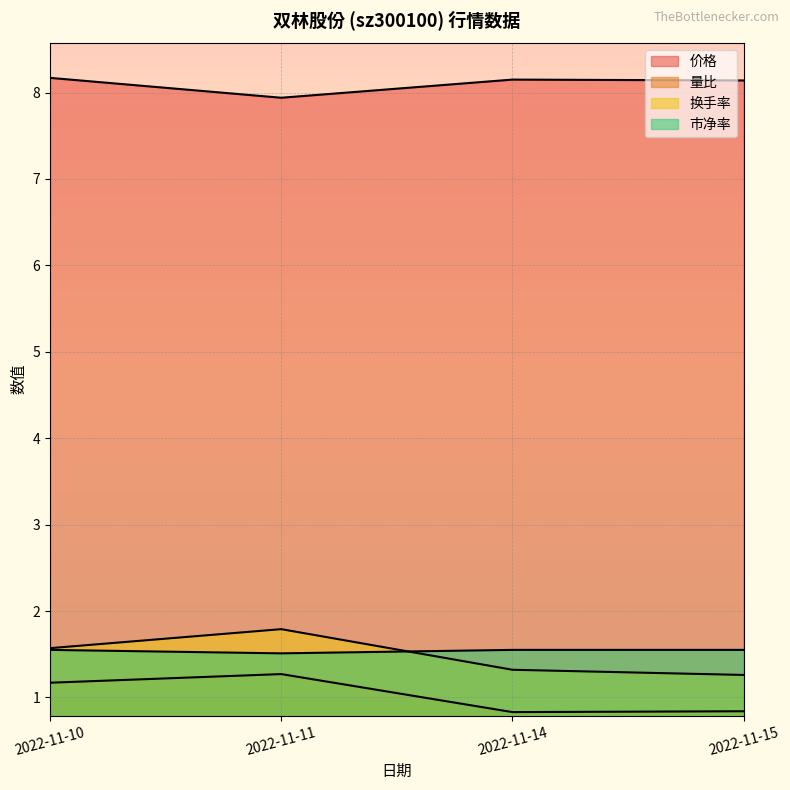

Is the value of 价格 at 2022-11-14 greater than the value of 量比 at 2022-11-15?

Yes